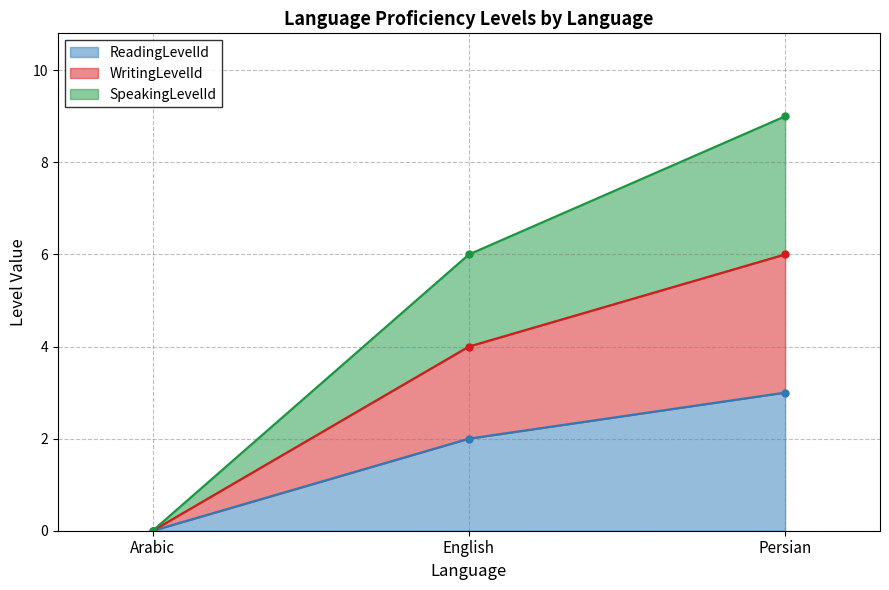

List the labels in order of WritingLevelId value, smallest first.

Arabic, English, Persian